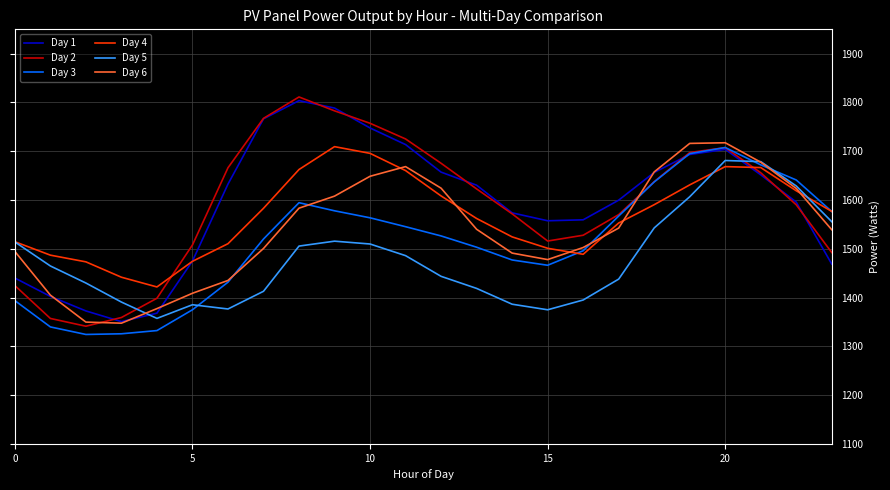

What is the minimum value for Day 4?

1421.7